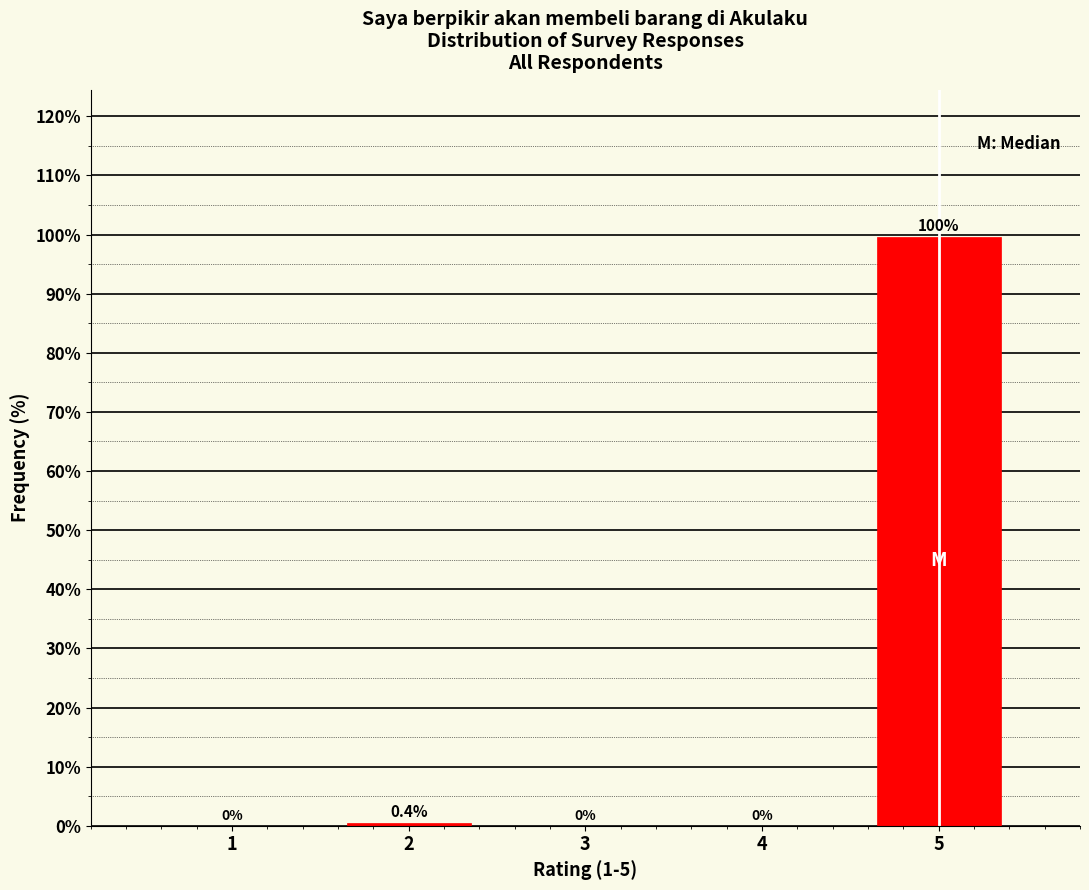

Reading left to right, extract all data points from this chart.

1=0.0	2=0.4	3=0.0	4=0.0	5=99.6